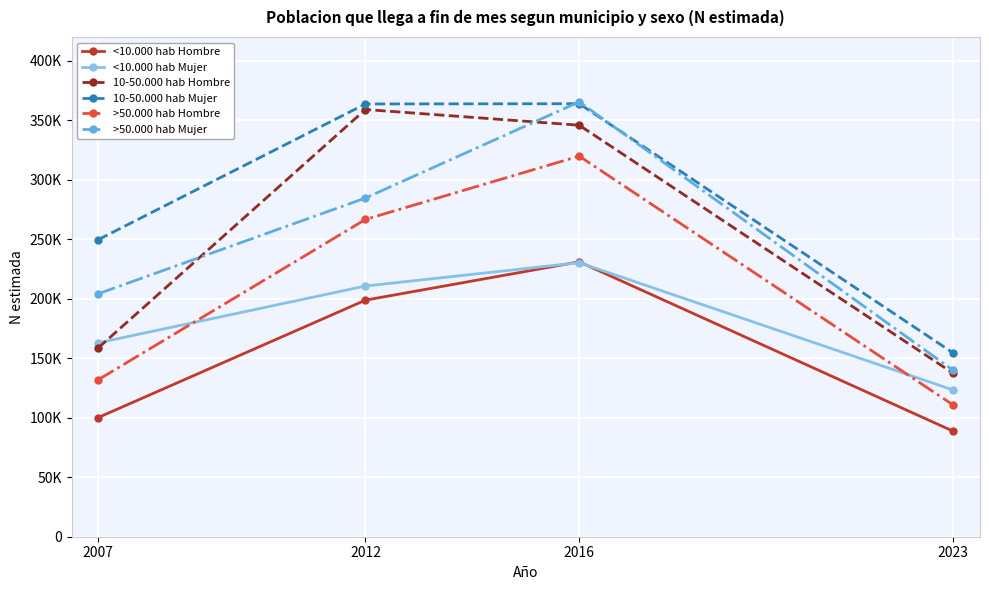

Reading left to right, transcribe all the data shown in this chart.

<10.000 hab Hombre: 2007=100174	2012=198816	2016=231012	2023=88632
<10.000 hab Mujer: 2007=162942	2012=210672	2016=230306	2023=123263
10-50.000 hab Hombre: 2007=158693	2012=359023	2016=345833	2023=137277
10-50.000 hab Mujer: 2007=249682	2012=363676	2016=363900	2023=154389
>50.000 hab Hombre: 2007=131935	2012=266641	2016=319857	2023=110665
>50.000 hab Mujer: 2007=204183	2012=284652	2016=365480	2023=139805